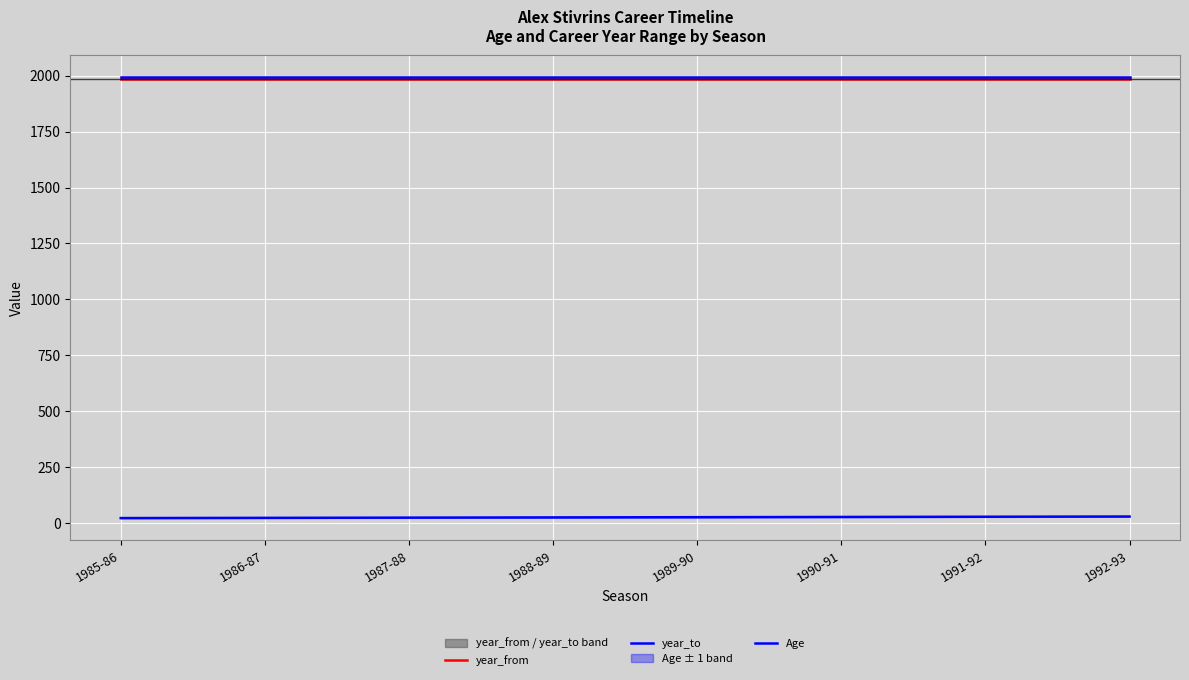

What is the label of the 2nd point from the right?

1991-92